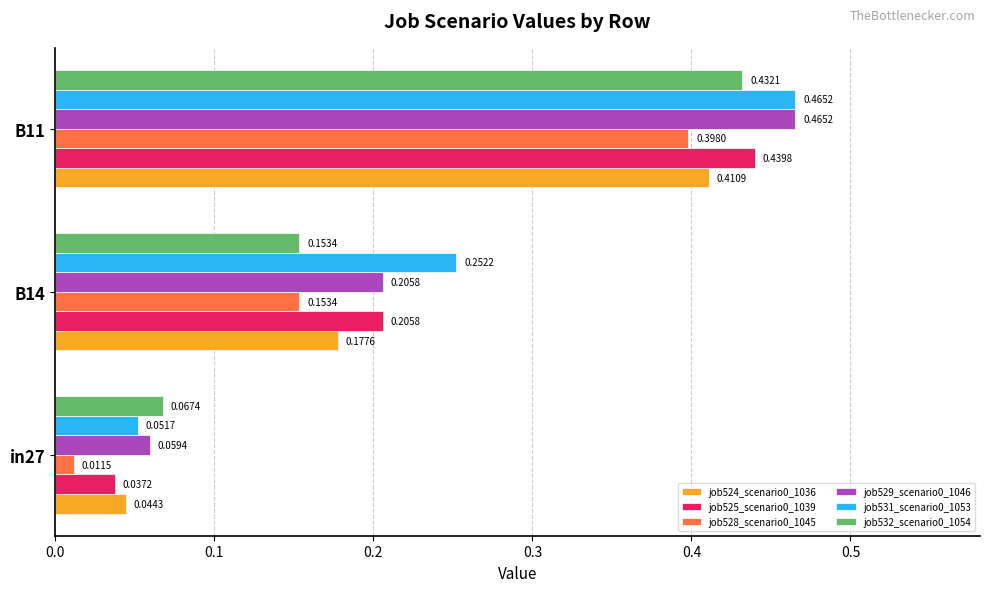

At which label does job531_scenario0_1053 reach its peak?

B11